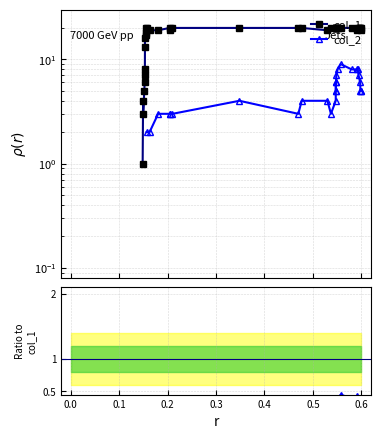

How many col_1 values are between 17 and 20?

30